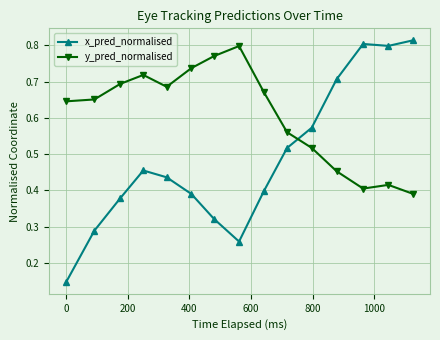

What is the sum of all y_pred_normalised values?

9.1